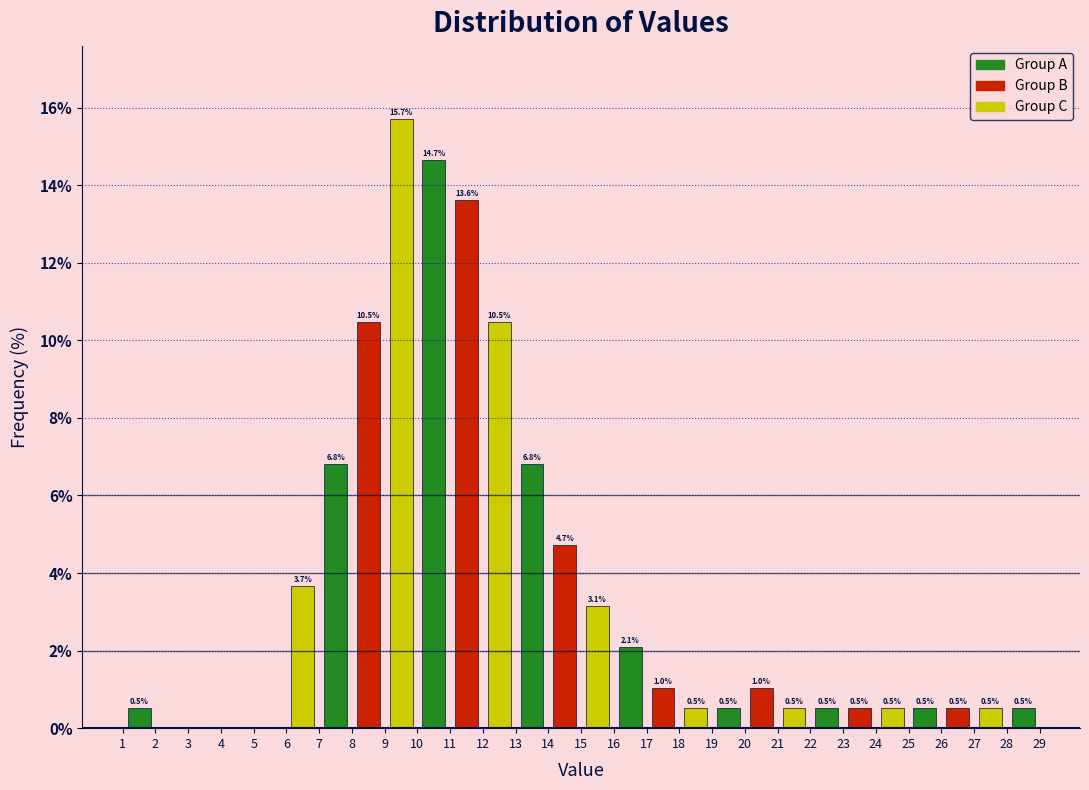

Over which range of the x-axis is the bar tallest?

9 to 10